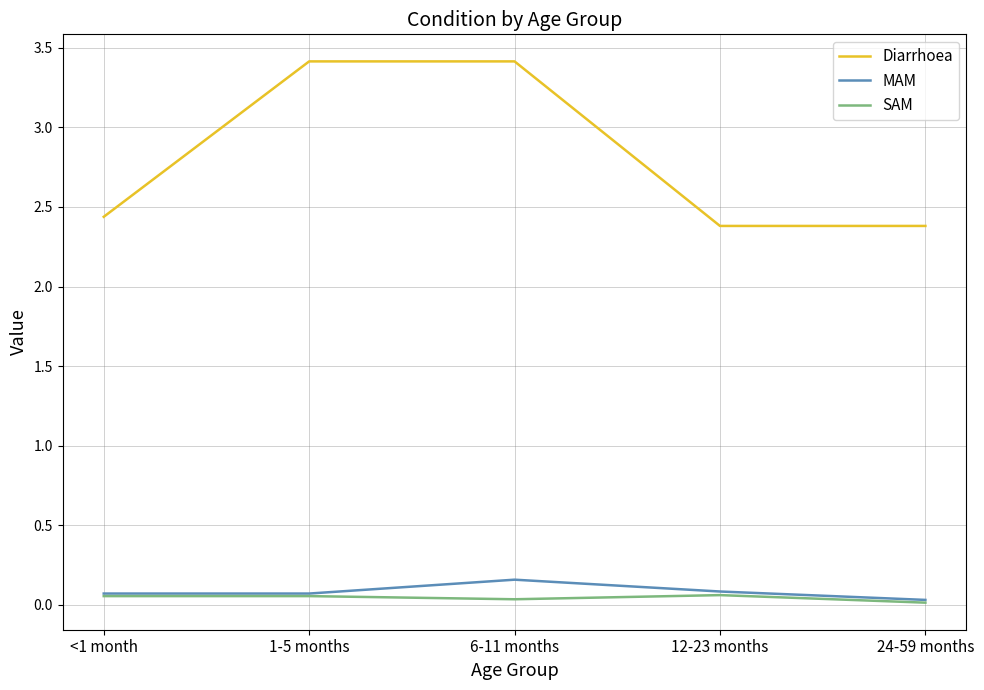

True or false: Diarrhoea and SAM intersect in this chart.

False